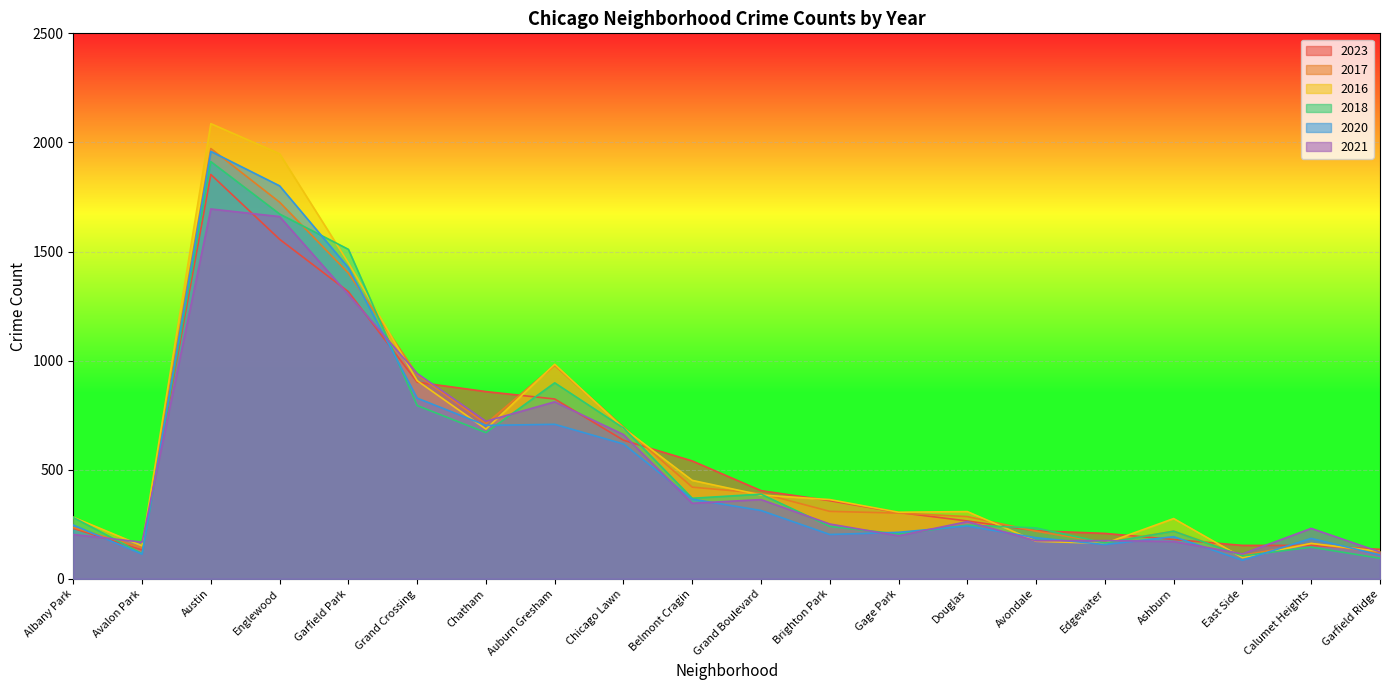

What are all the series names shown in the legend?

2023, 2017, 2016, 2018, 2020, 2021